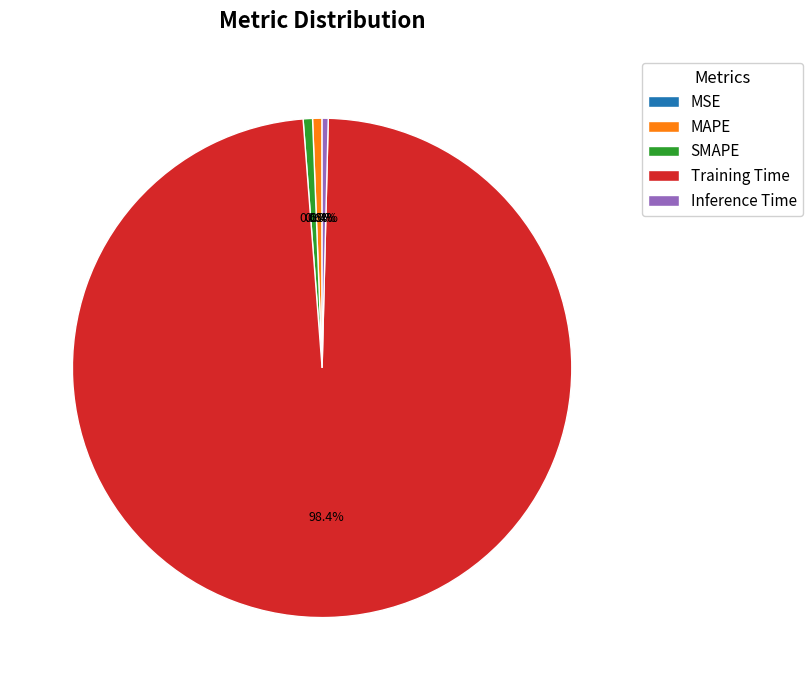

To the nearest percent, what is the average slice percentage?

20%